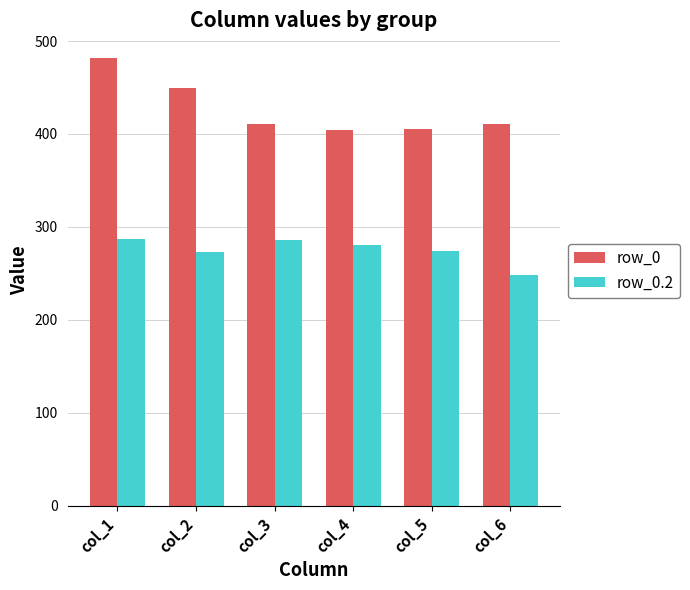

What is the difference between the maximum and minimum values in the row_0 series?

77.6